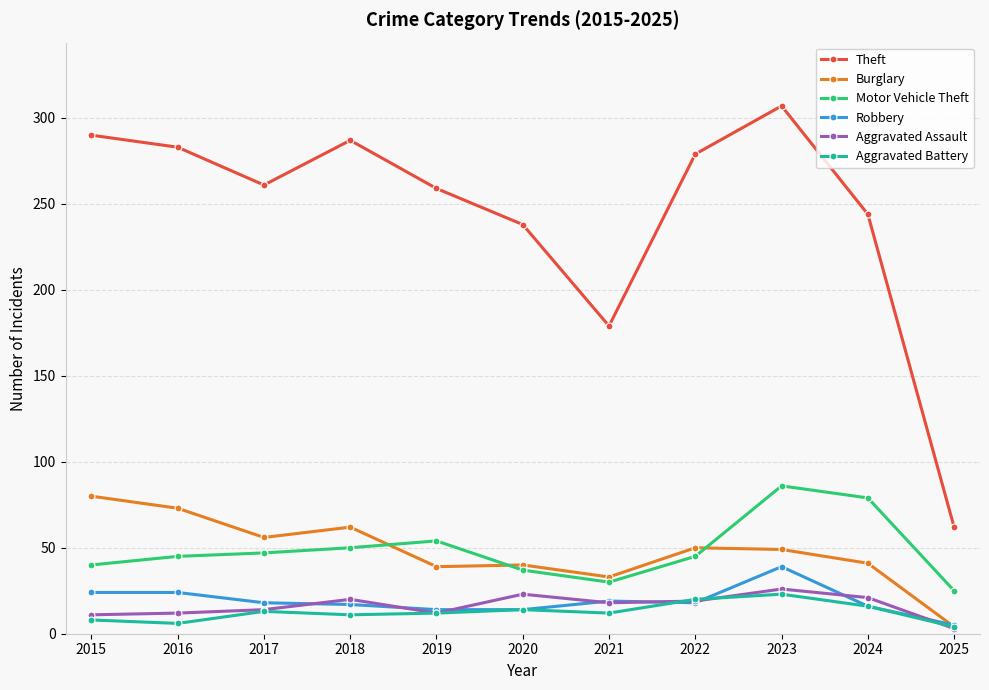

Rank the series at 2018 from lowest to highest value.

Aggravated Battery, Robbery, Aggravated Assault, Motor Vehicle Theft, Burglary, Theft